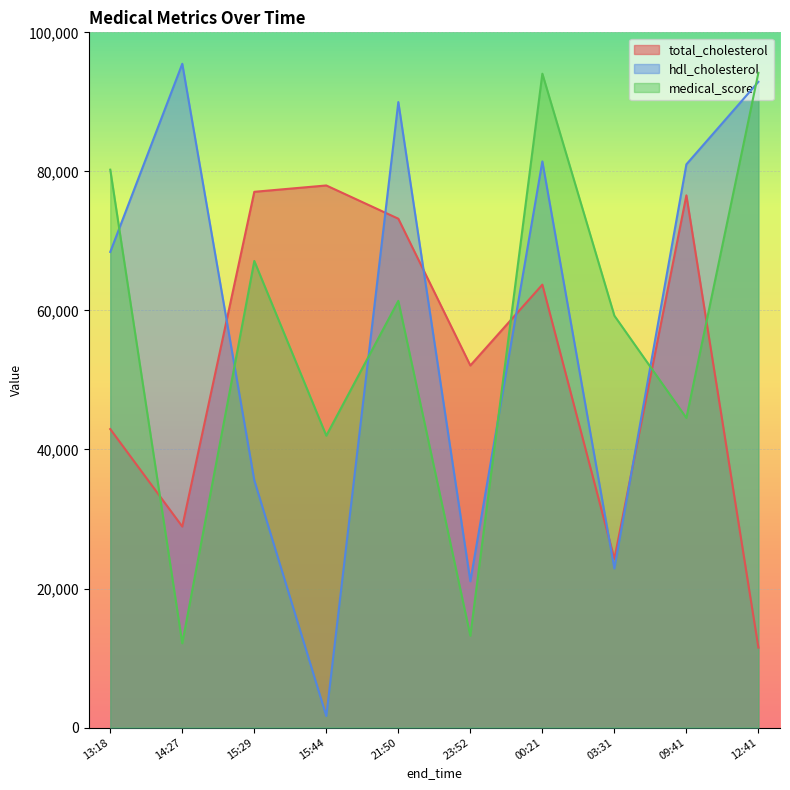

How many lines are shown in the chart?

3